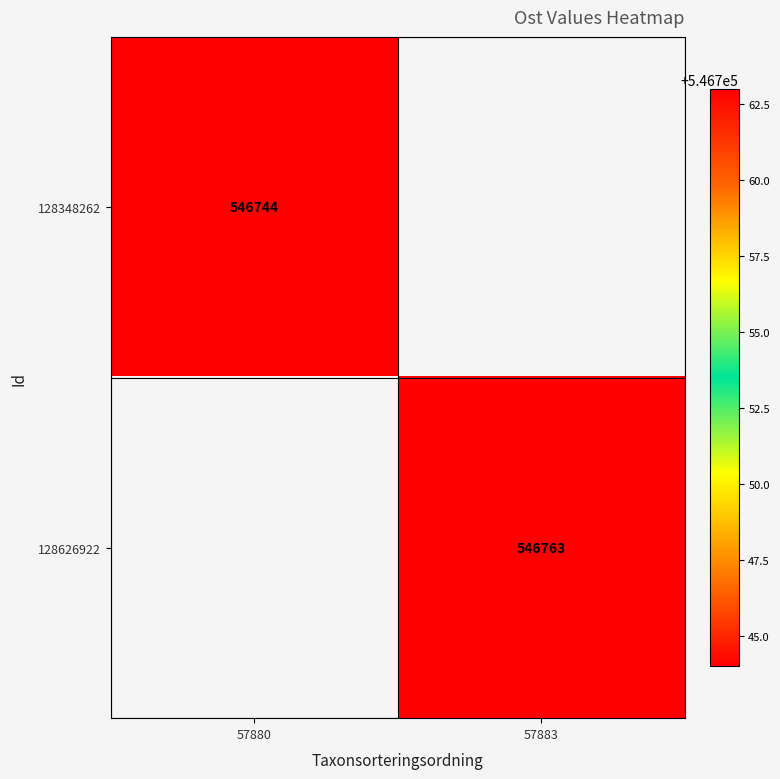

The value of 128348262 at 57880 is 907472. True or false?

False